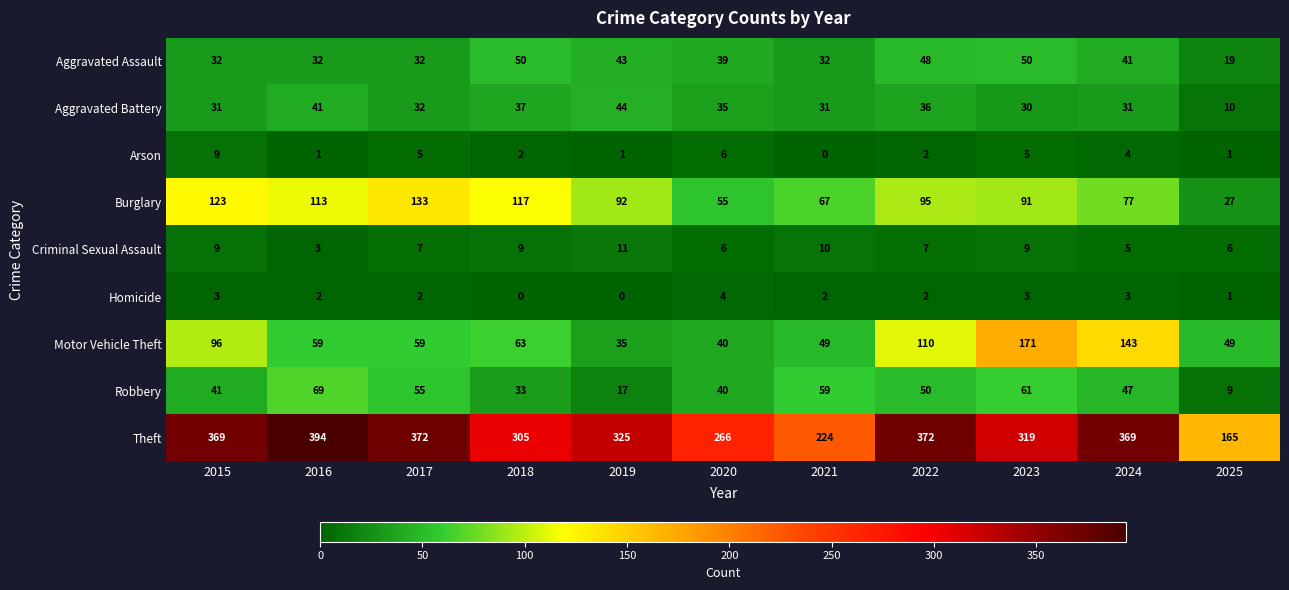

What is the maximum value shown in the chart?

394